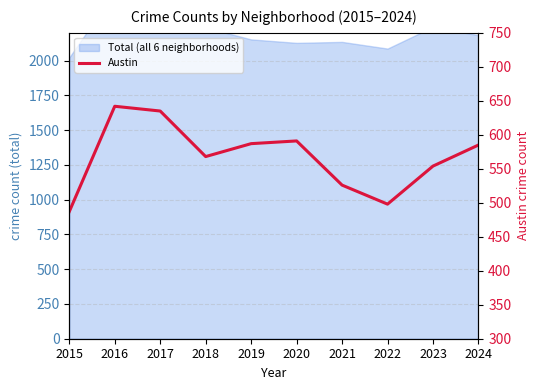

How many lines are shown in the chart?

1